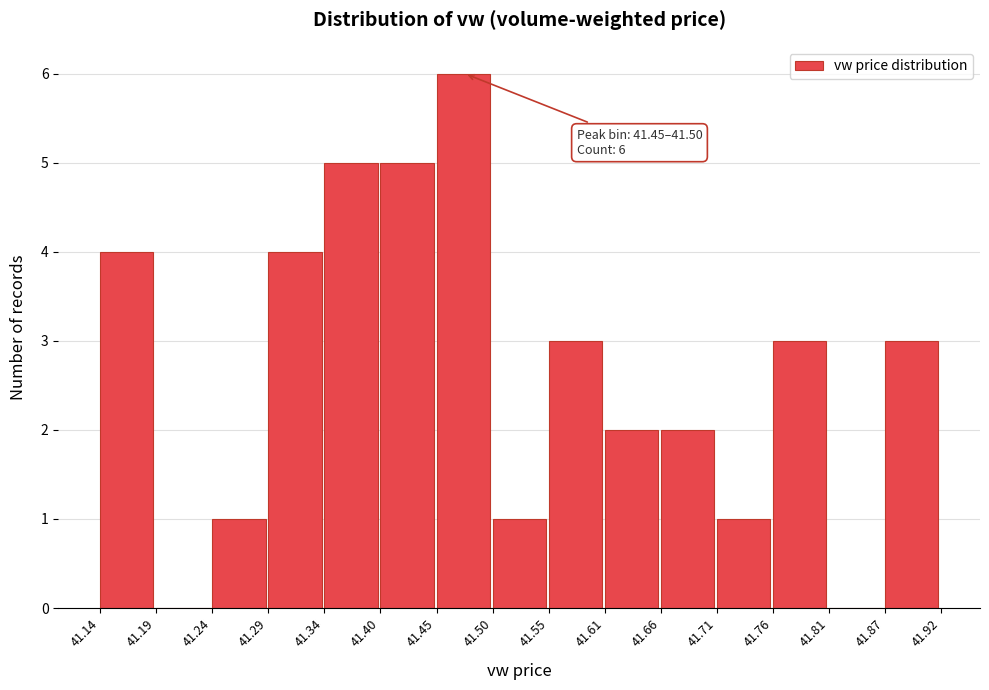

Over which range of the x-axis is the bar tallest?

41.45 to 41.50